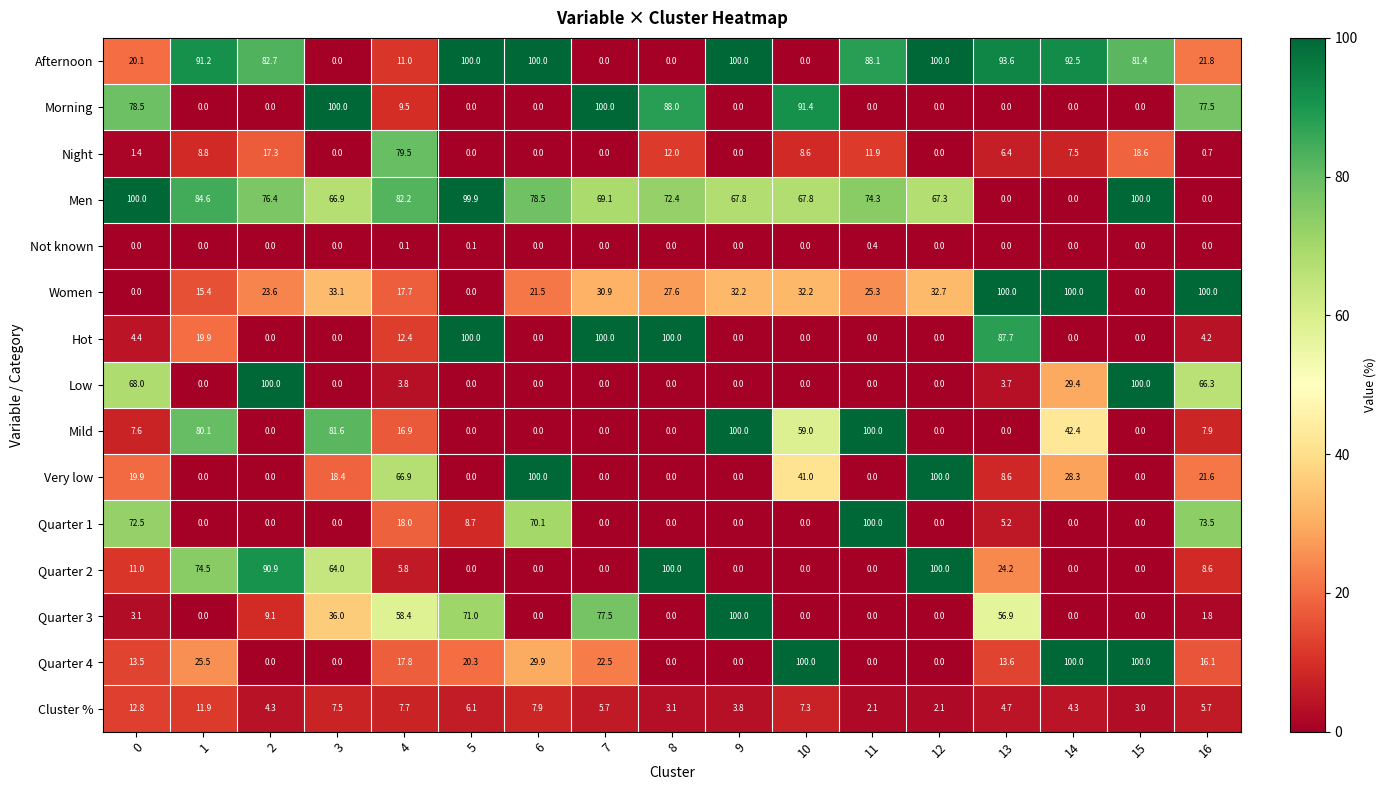

At how many categories does at least one series exceed 16?

17